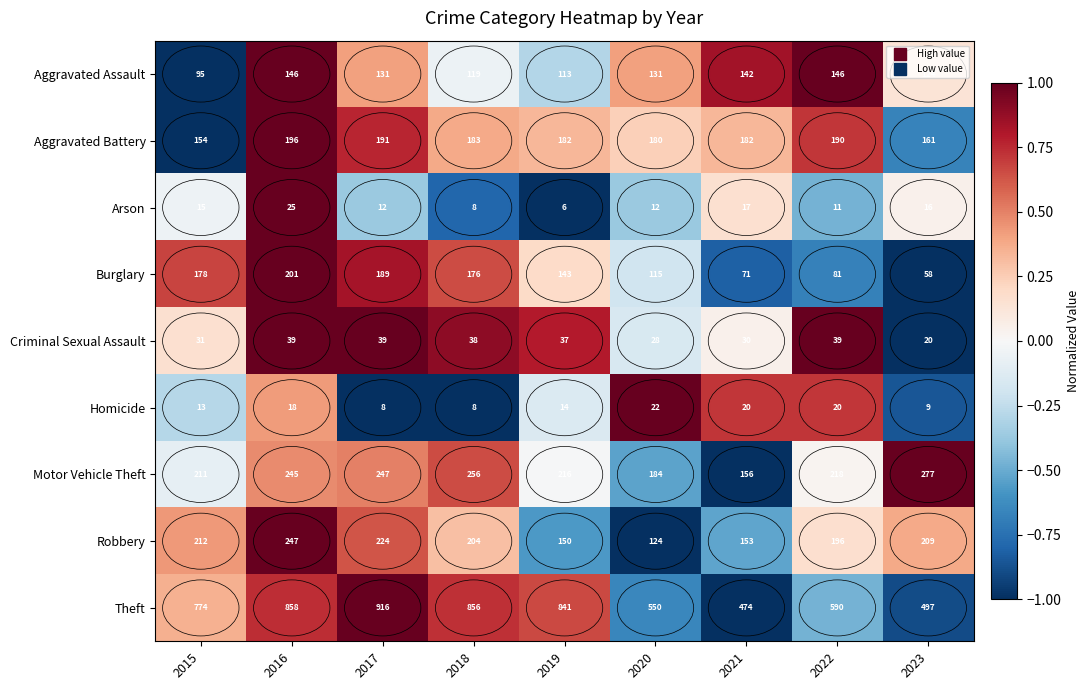

List the labels in order of Theft value, largest first.

2017, 2016, 2018, 2019, 2015, 2022, 2020, 2023, 2021